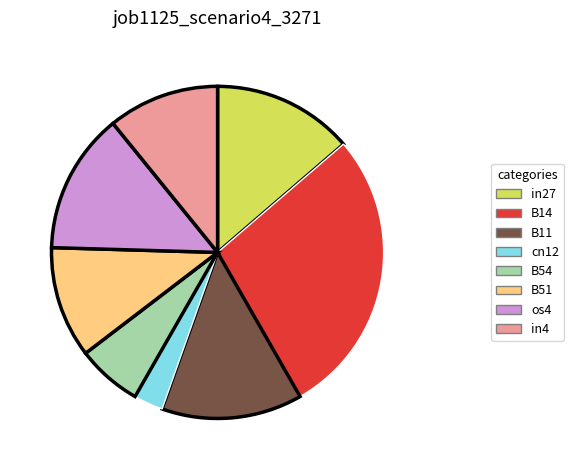

Combined, do B11 and B54 account for over 50%?

No